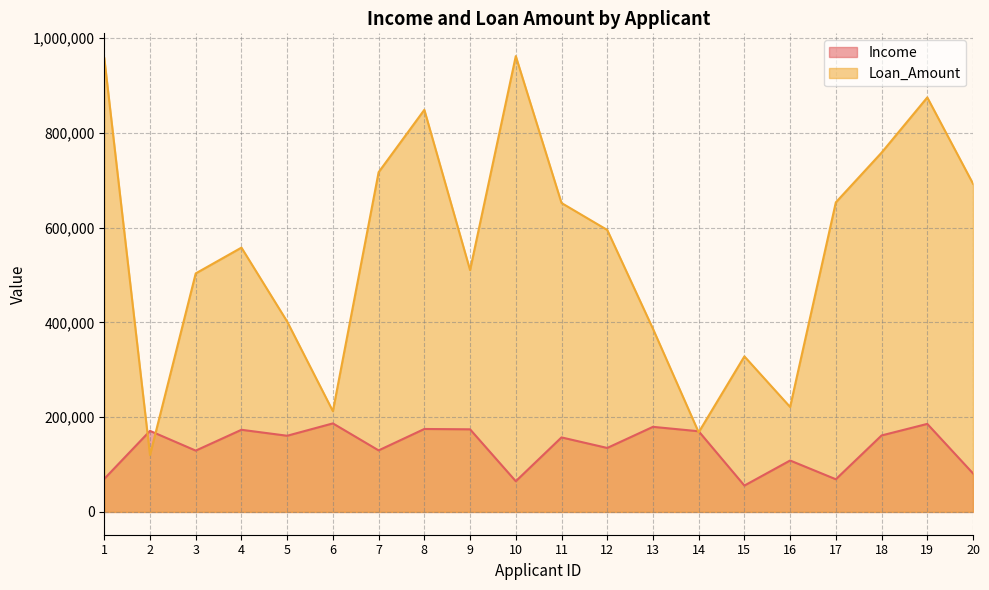

What is the average value of the Loan_Amount series?

556173